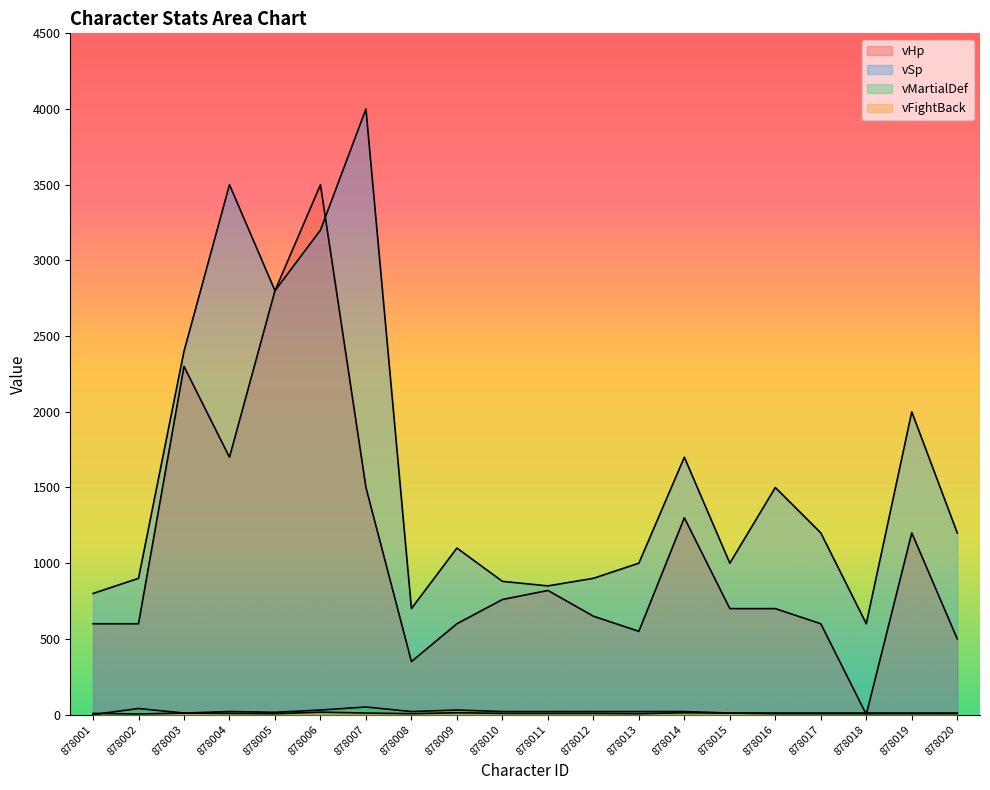

Where is vHp nearest to the value 1750?

878004